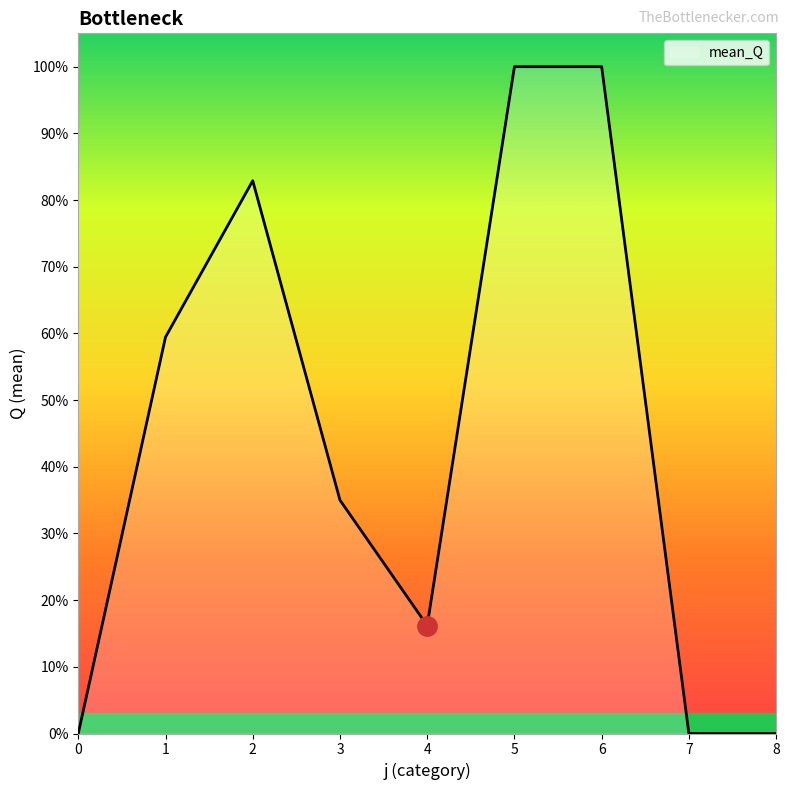

Is this an area chart (filled region under the line)?

Yes